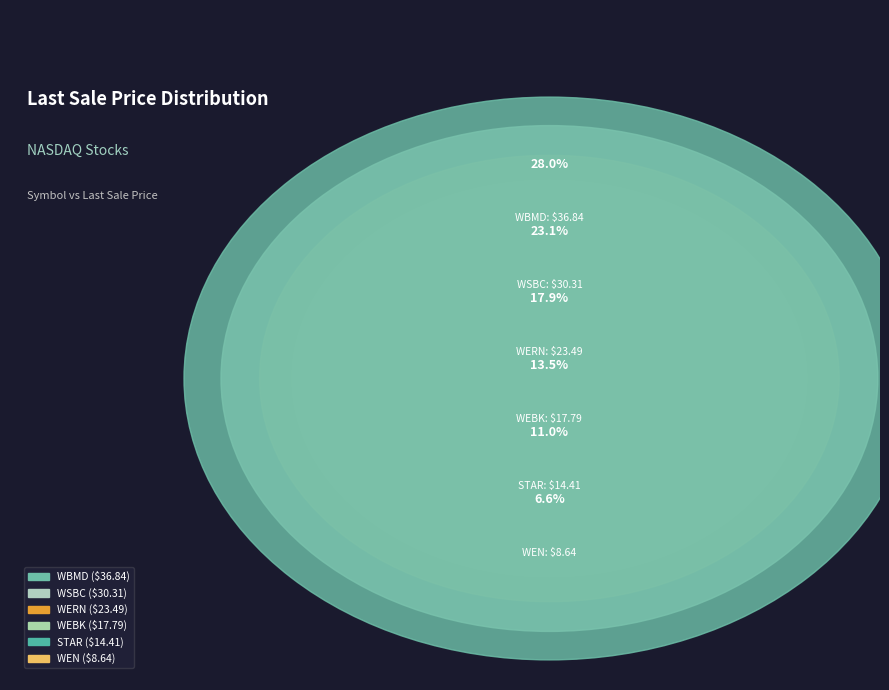

Is the sum of WERN and WBMD greater than half?

No